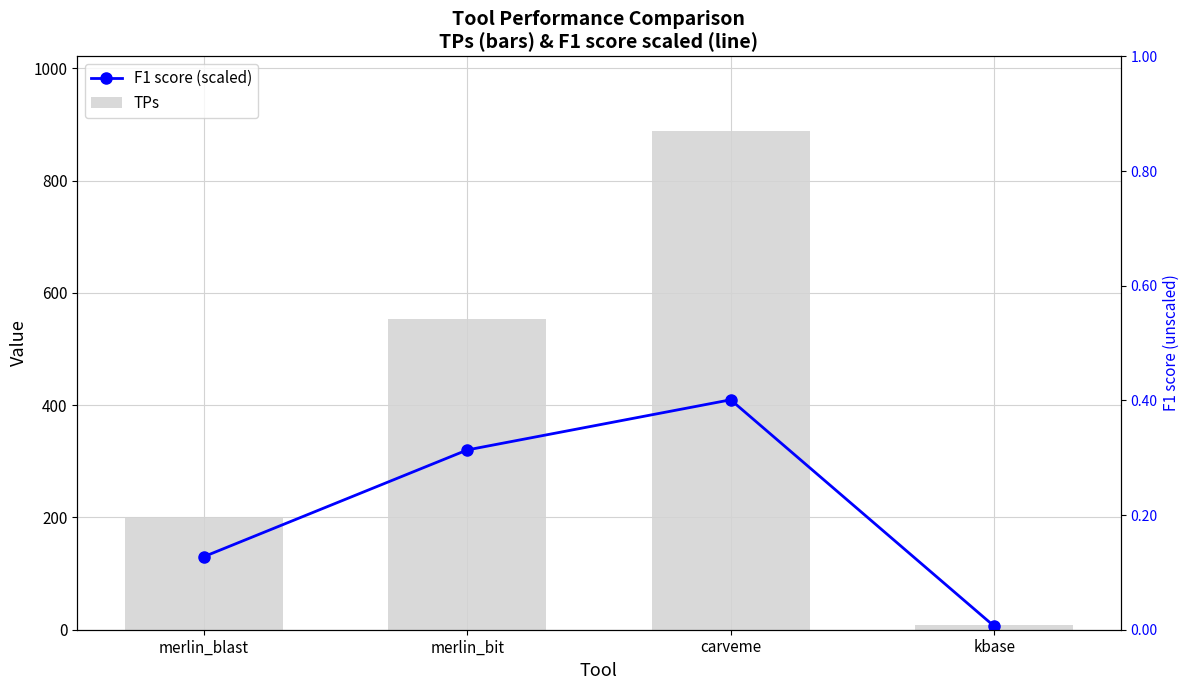

Read the TPs value at kbase.

9.0